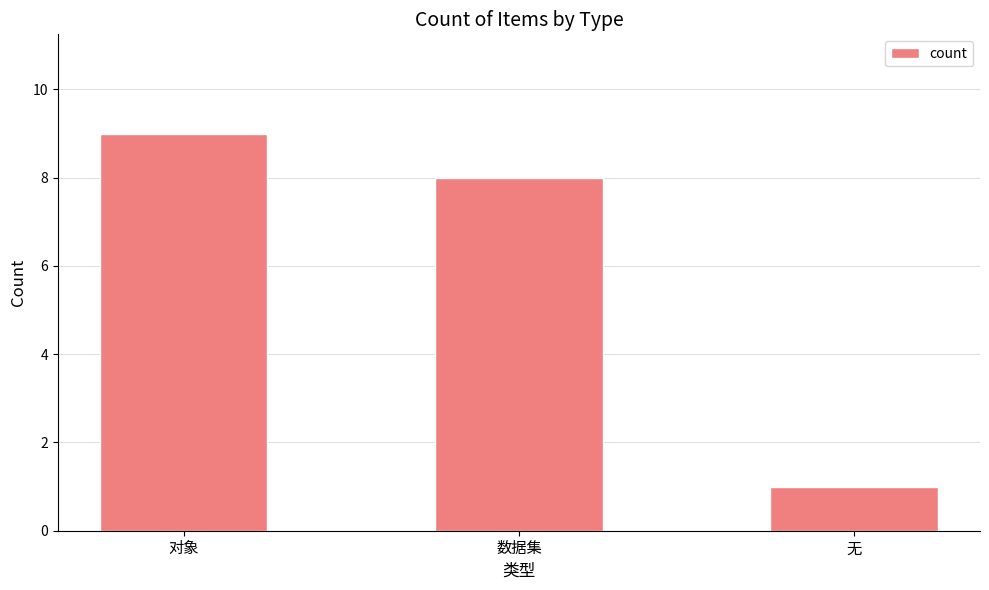

What is the sum of the values at 数据集 and 对象?

17